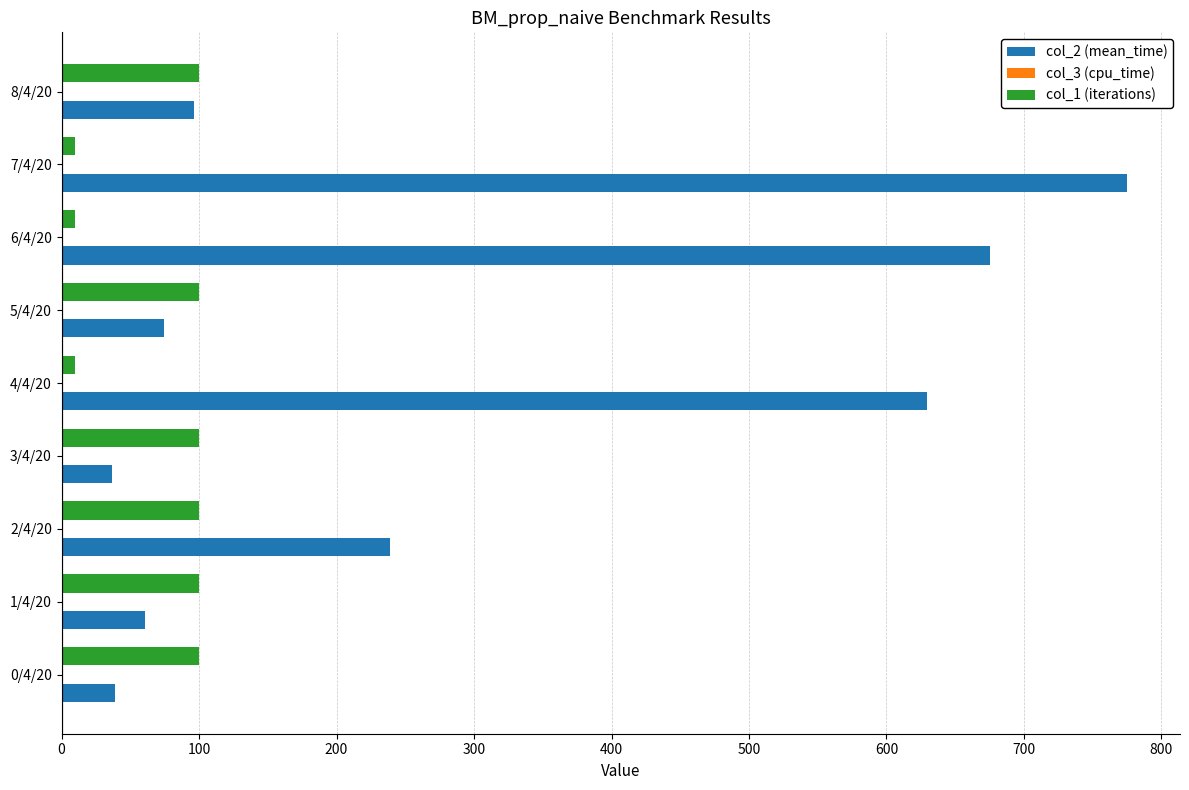

Is it true that col_1 (iterations) equals 100.0 at 1/4/20?

True